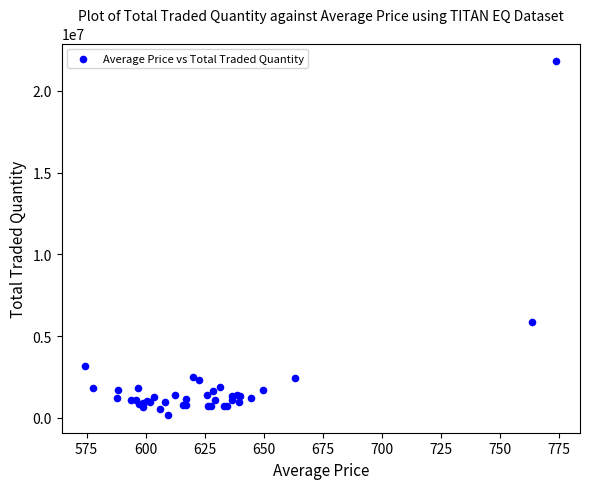

What Y value in the scatter plot is closest to 10991577?

5830428